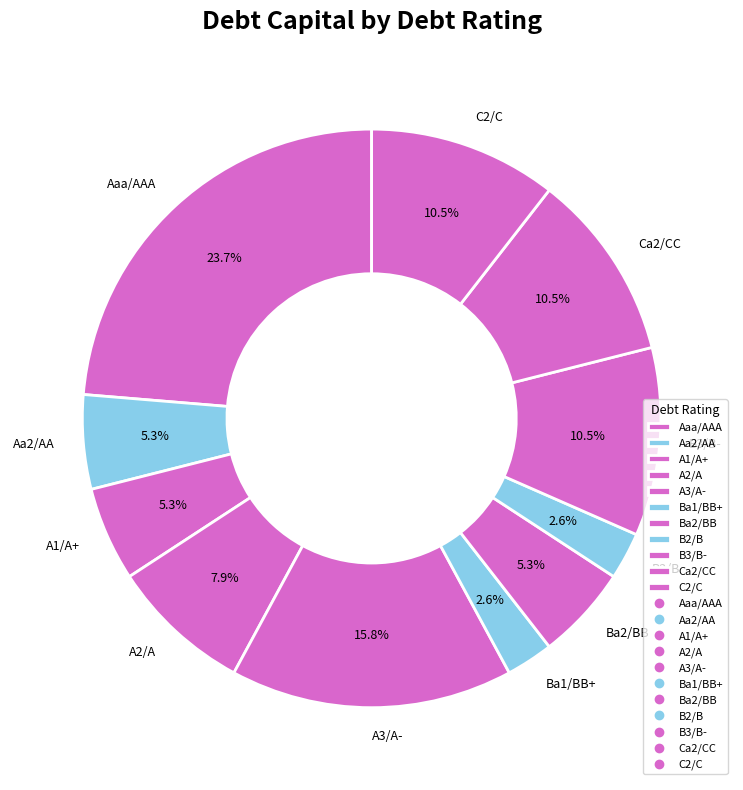

Combined, do A1/A+ and A2/A account for over 50%?

No